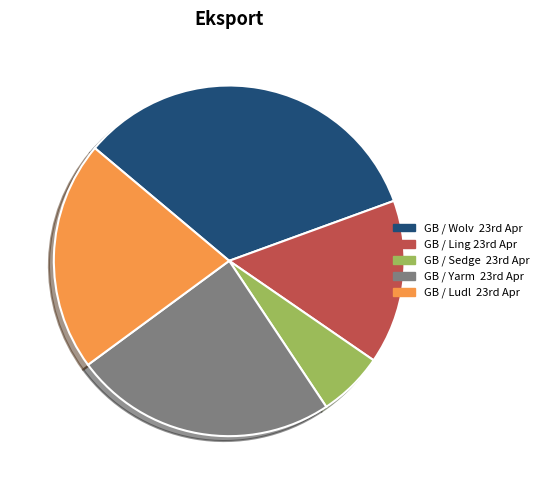

Which category has the biggest portion of the pie?

GB / Wolv 23rd Apr